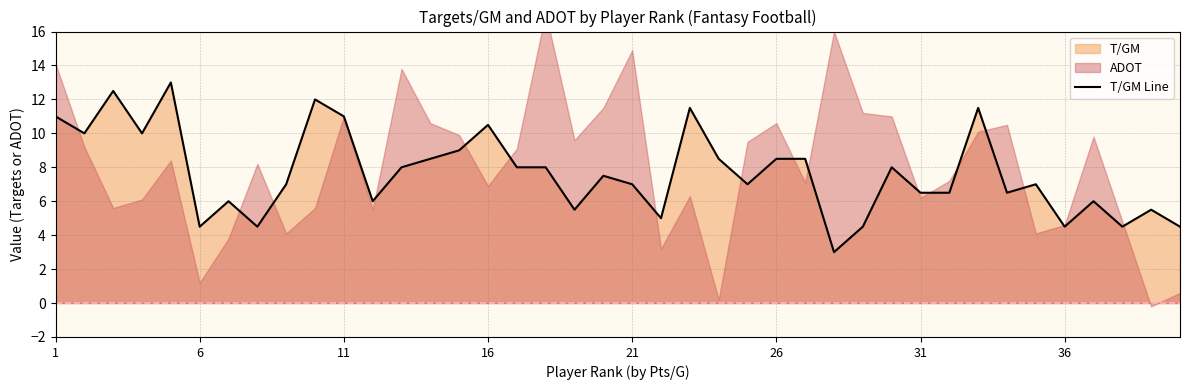

Reading left to right, list all the values displayed in this chart.

11.0	10.0	12.5	10.0	13.0	4.5	6.0	4.5	7.0	12.0	11.0	6.0	8.0	8.5	9.0	10.5	8.0	8.0	5.5	7.5	7.0	5.0	11.5	8.5	7.0	8.5	8.5	3.0	4.5	8.0	6.5	6.5	11.5	6.5	7.0	4.5	6.0	4.5	5.5	4.5